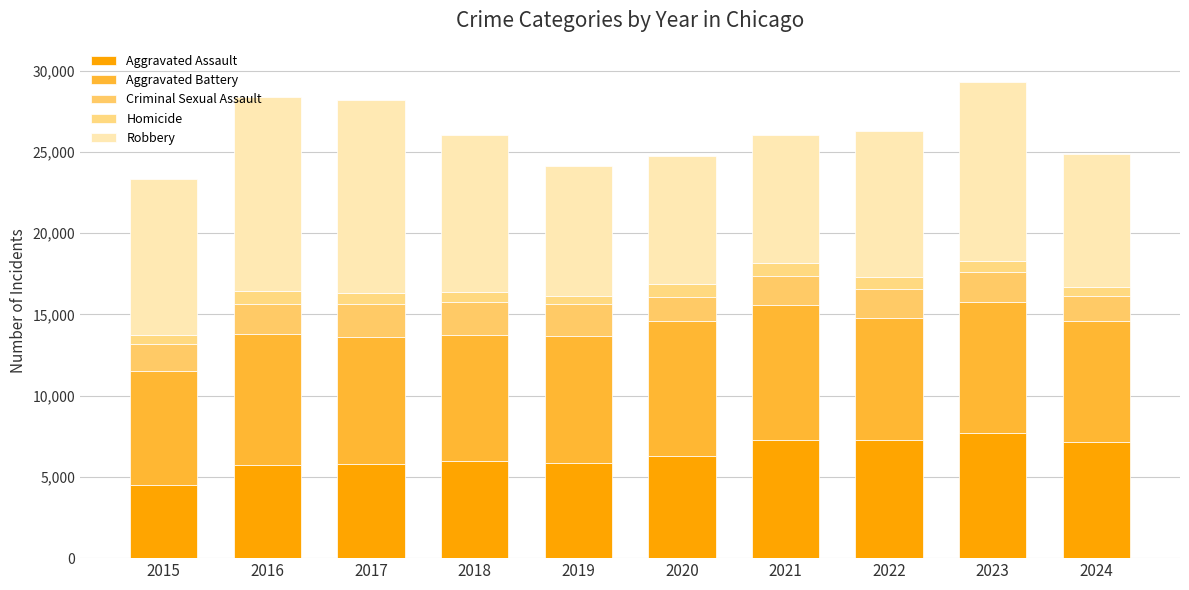

What is the approximate value of Aggravated Battery at 2020, to the nearest 100?

8300